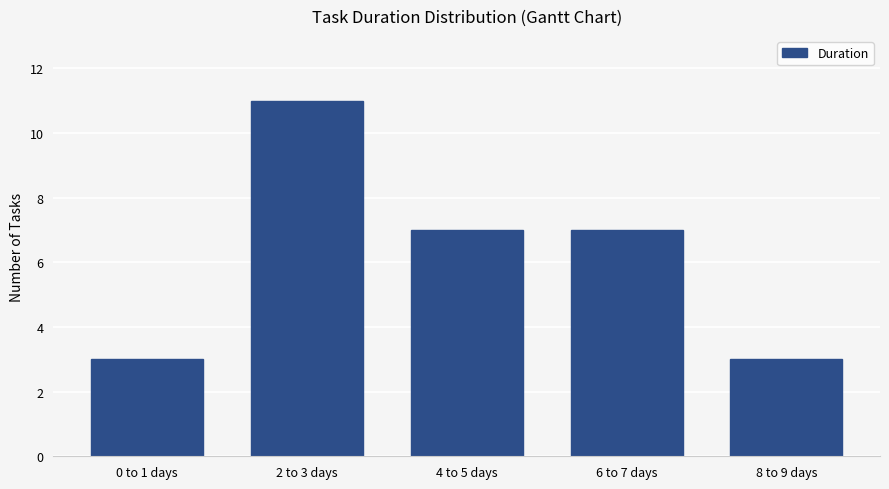

Reading right to left, transcribe all the data shown in this chart.

8 to 9 days=3	6 to 7 days=7	4 to 5 days=7	2 to 3 days=11	0 to 1 days=3